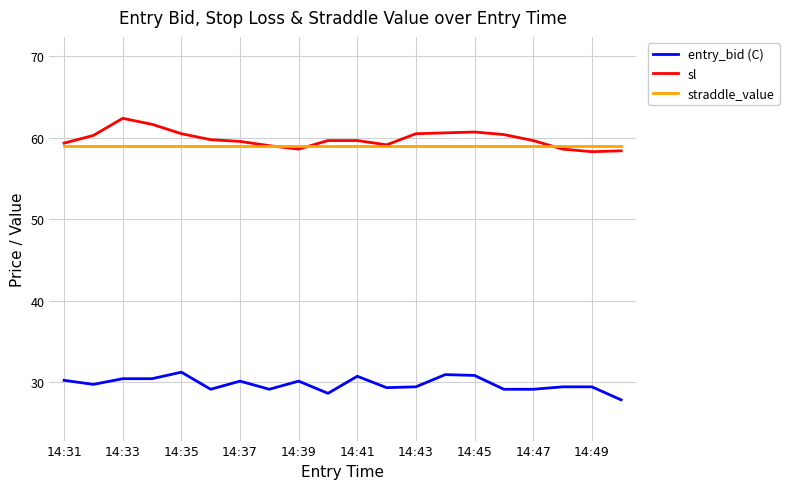

True or false: entry_bid (C) and sl intersect in this chart.

False